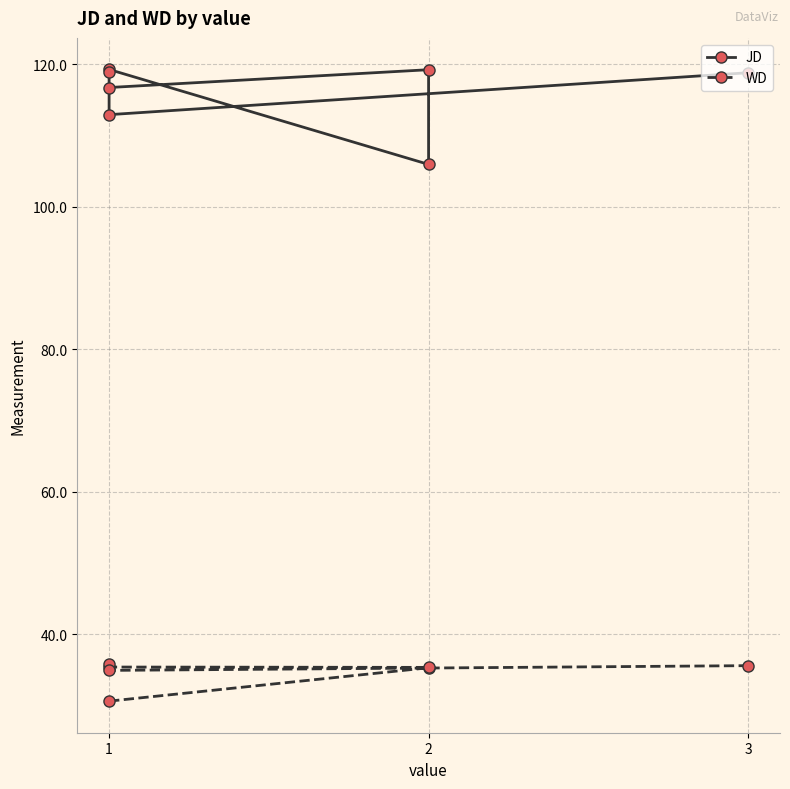

True or false: WD and JD intersect in this chart.

False